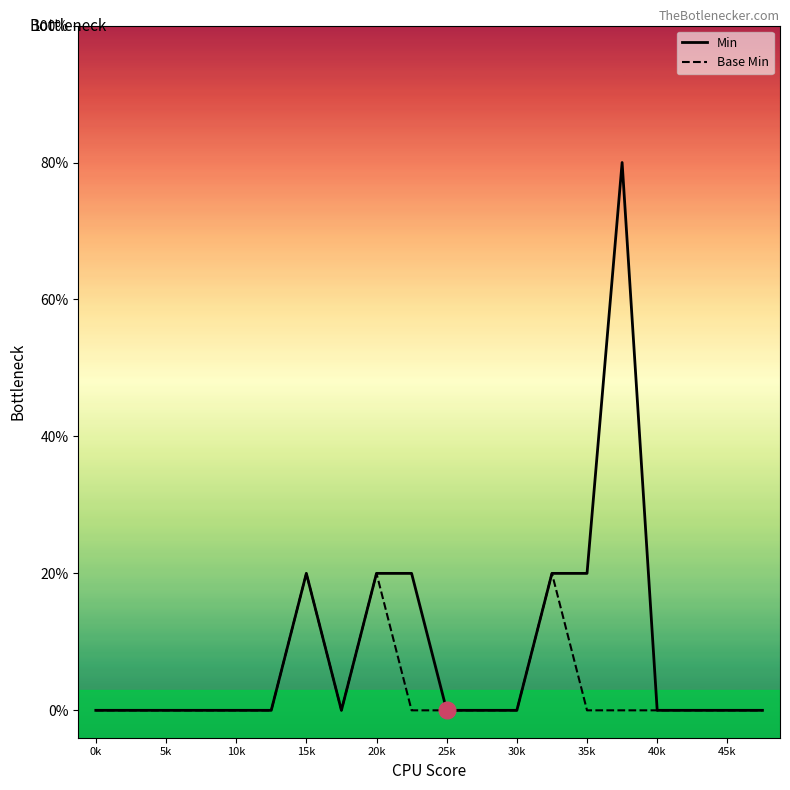

Is this an area chart (filled region under the line)?

No